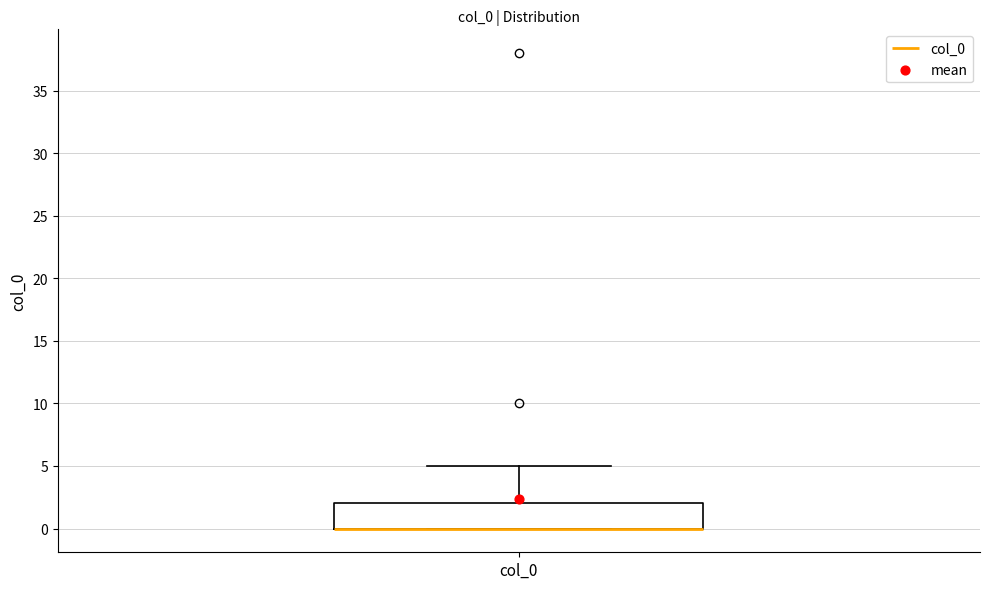

Read this box plot against the y-axis: the position of the median line, the range covered by the box, and the ends of both whiskers. The values are not printed on the chart, so give them approximately, as read against the axis.

median 0 (drawn on the box's lower edge), box 0 to 2, whiskers 0 to 5